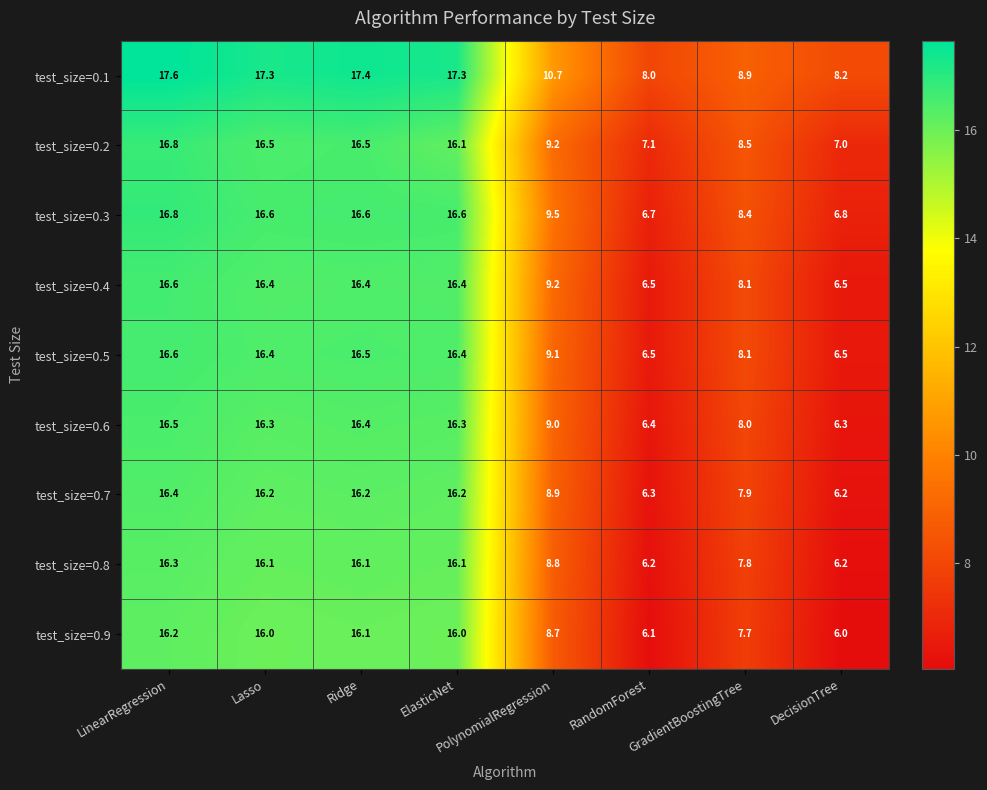

The value of test_size=0.4 at Ridge is 16.4. True or false?

True